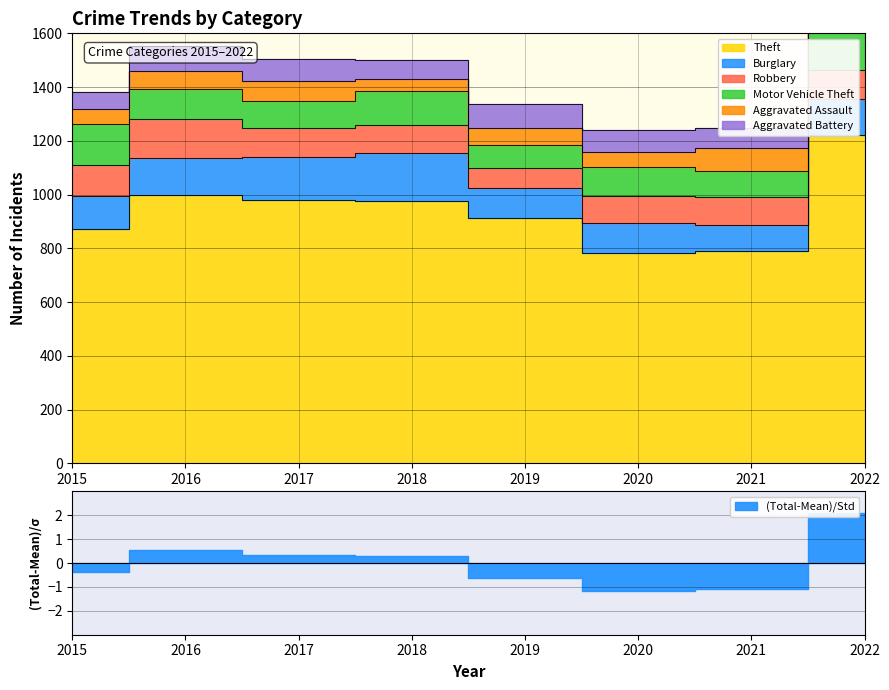

True or false: Aggravated Battery has a value of 104 at 2018.

False